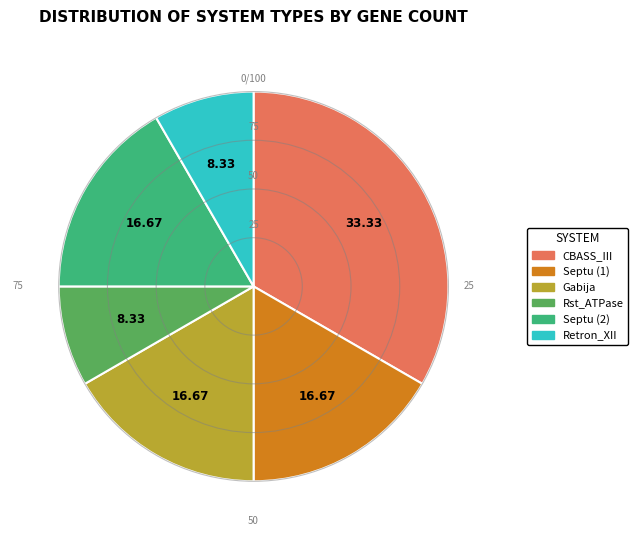

Which category has the biggest portion of the pie?

CBASS_III